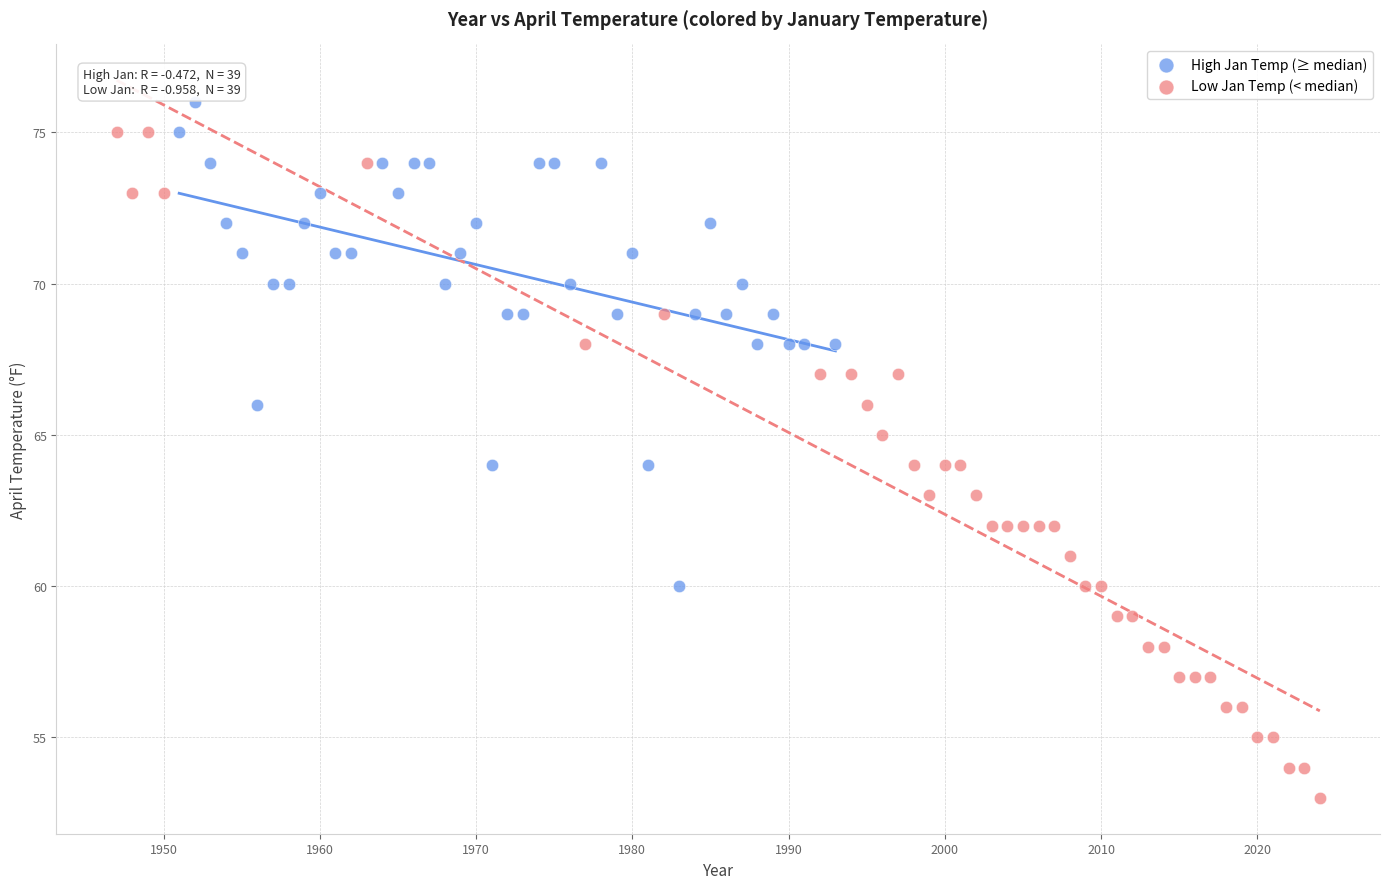

Which series reaches the minimum Y coordinate?

Low Jan Temp (< median)